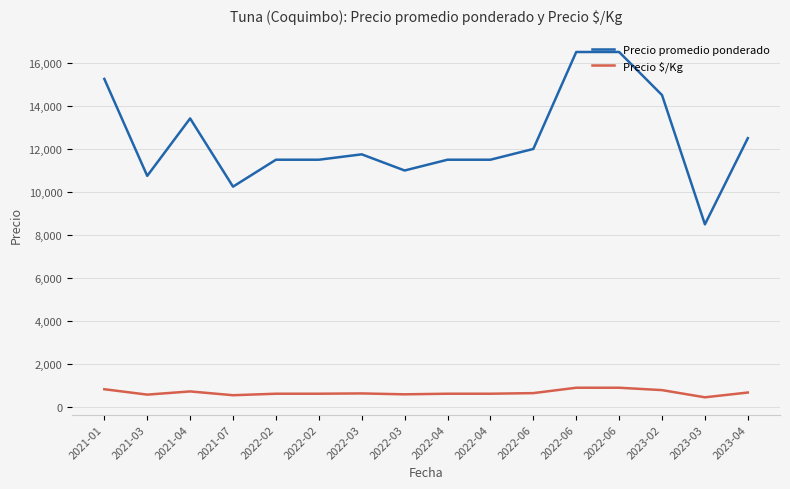

What is the sum of the Precio promedio ponderado values at 2021-01 and 2022-02?

26750.0